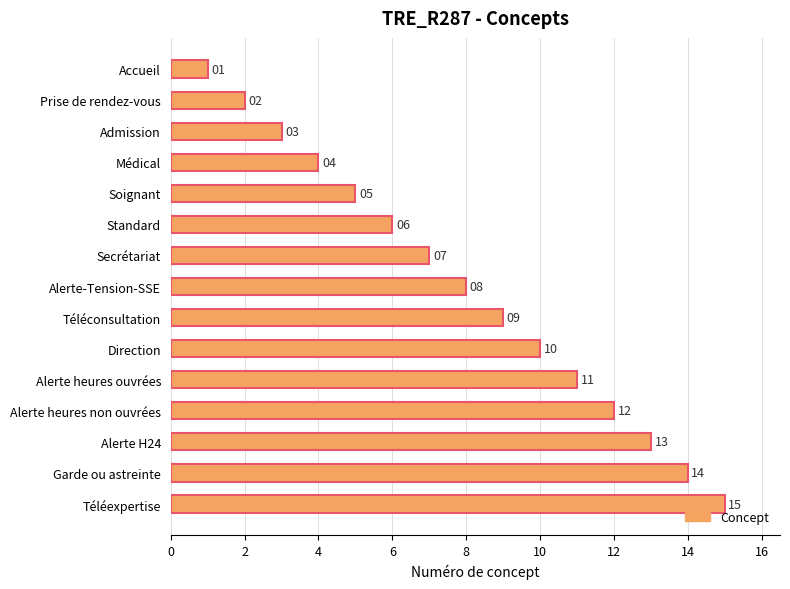

Are the bars grouped side by side (vs. stacked)?

No